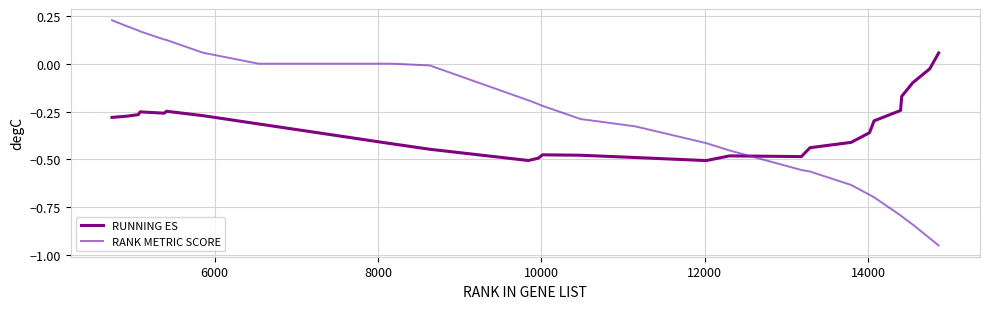

Rank the series by their average value, from highest to lowest.

RANK METRIC SCORE, RUNNING ES